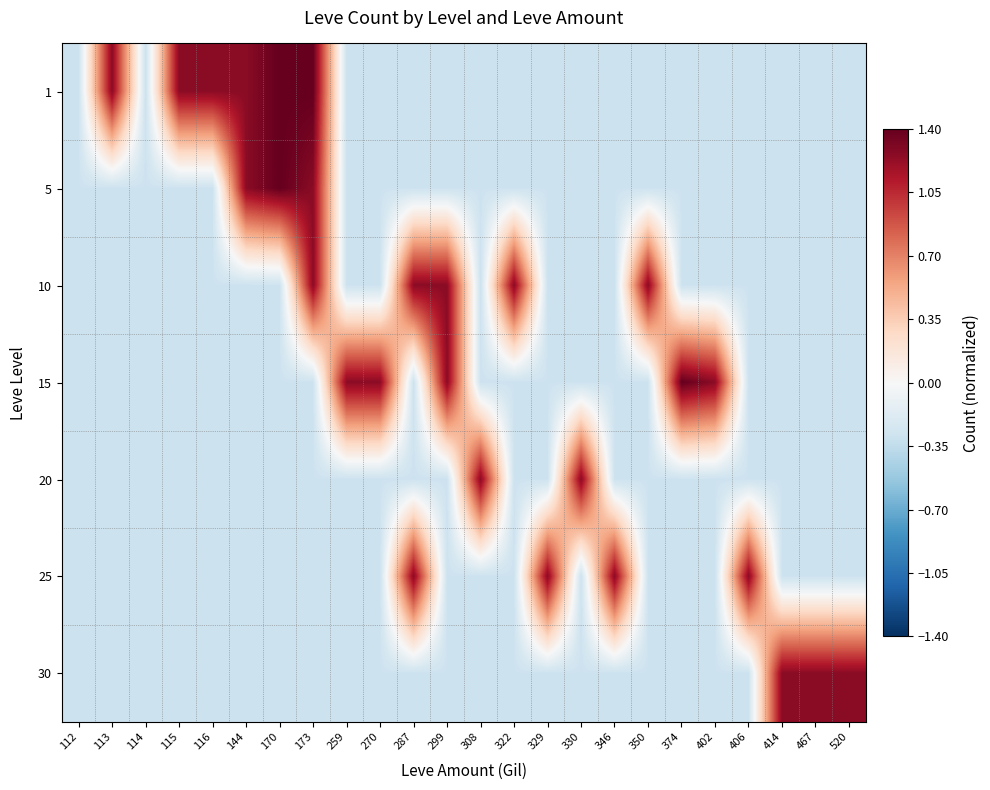

Rank the series at 270 from highest to lowest value.

15, 1, 5, 10, 20, 25, 30